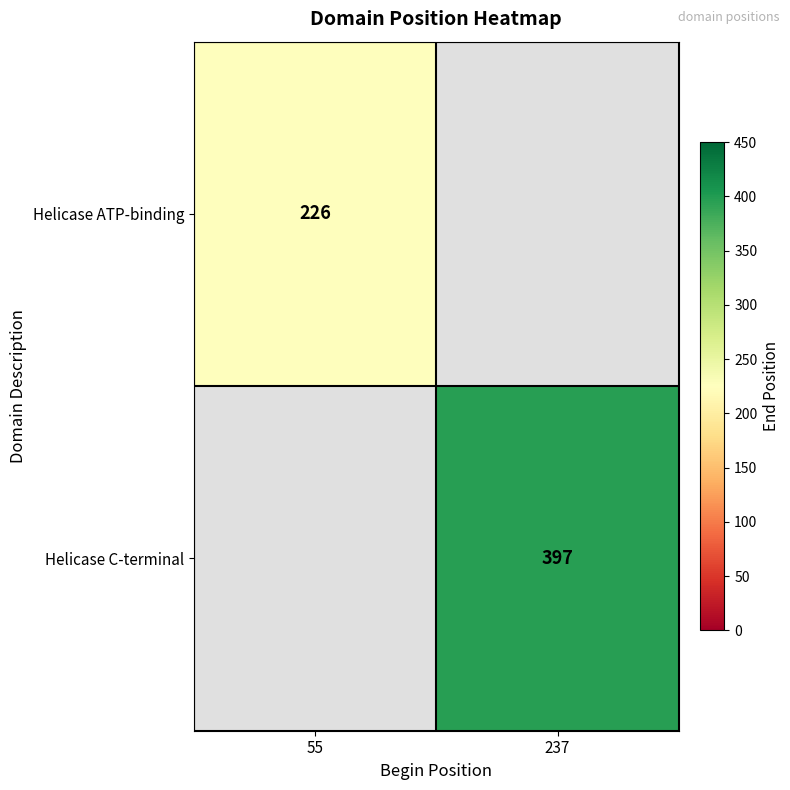

True or false: Helicase C-terminal has a value of 531 at 237.

False